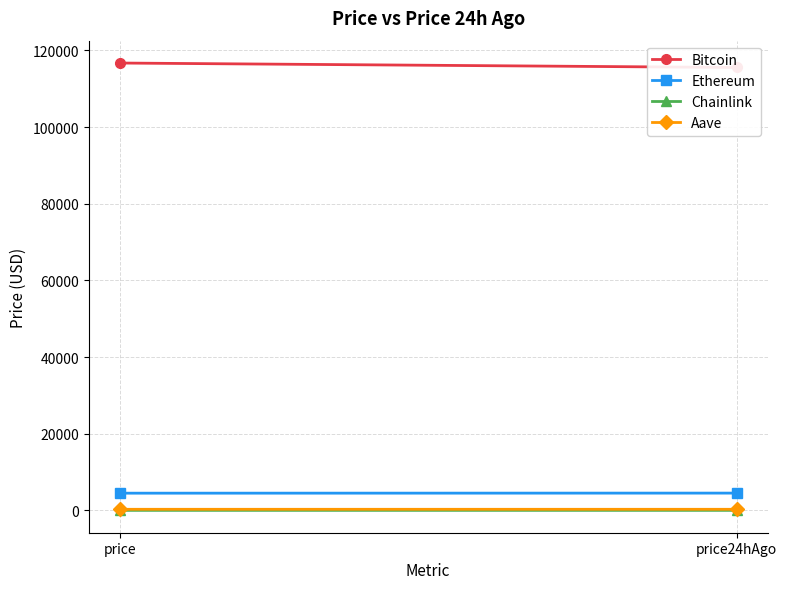

What position from the left is price?

1